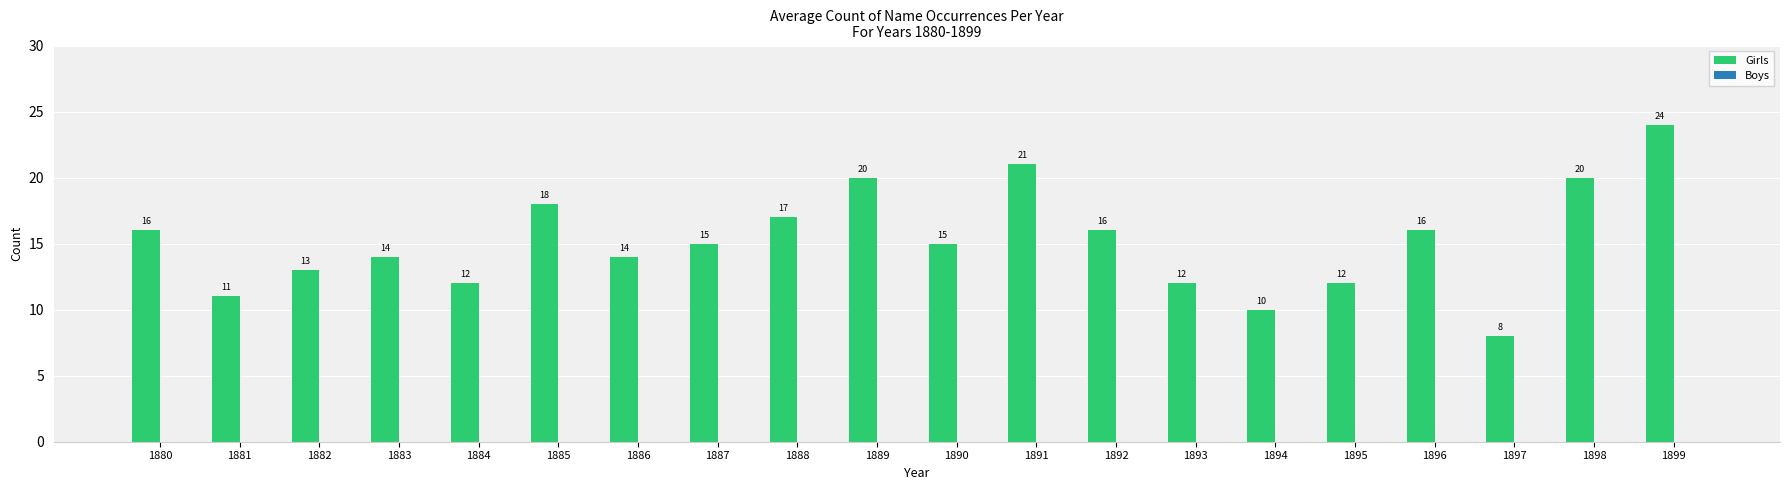

What is the difference between the maximum and minimum values?

16